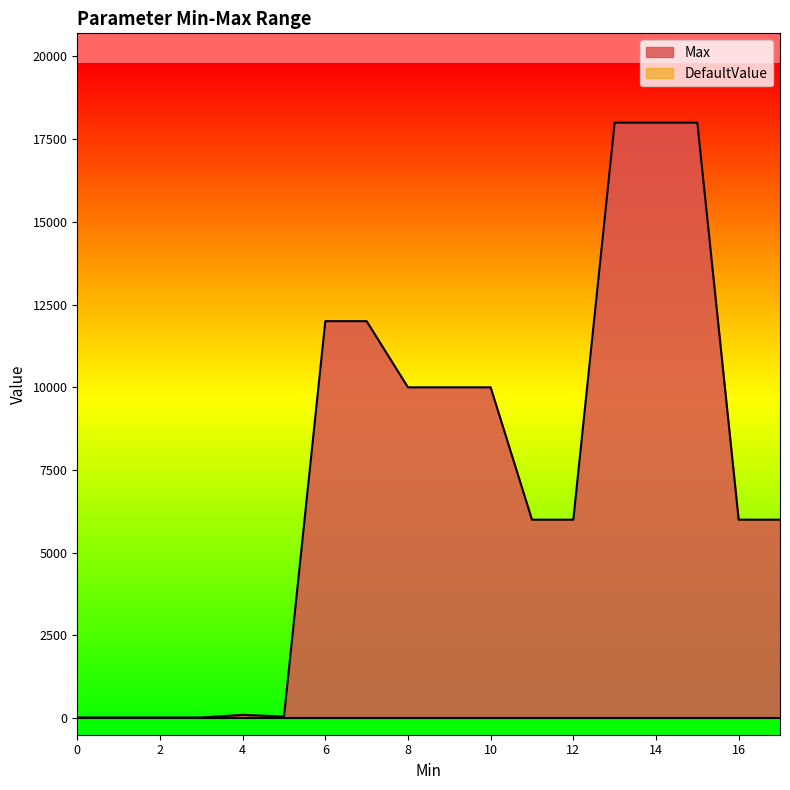

Which series has the largest range (max minus min)?

Max